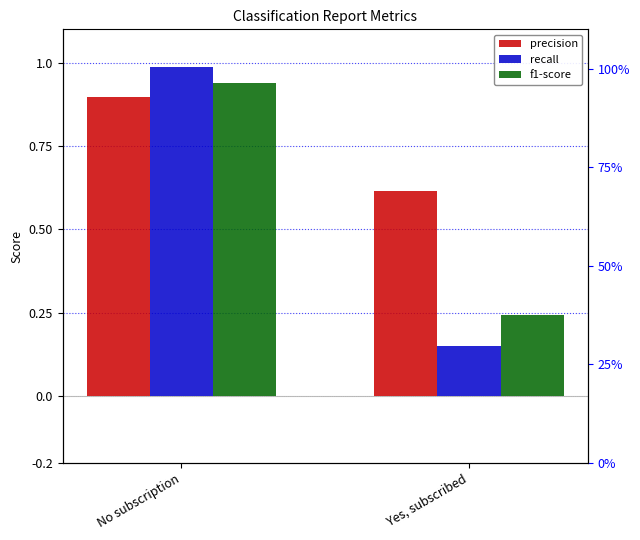

Which label corresponds to the smallest value in the chart?

Yes, subscribed